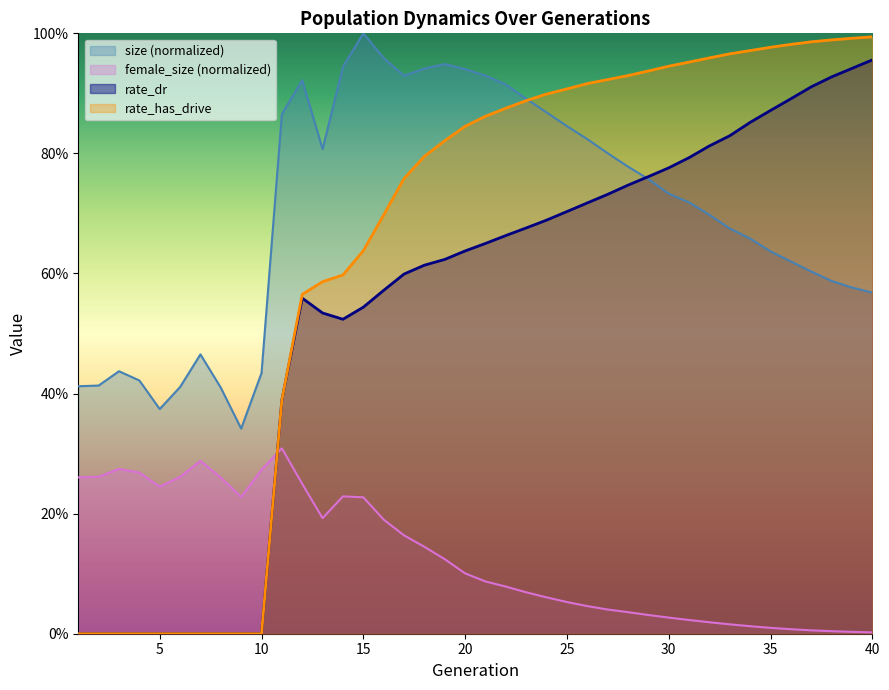

Which series has the largest total across all categories?

size (normalized)